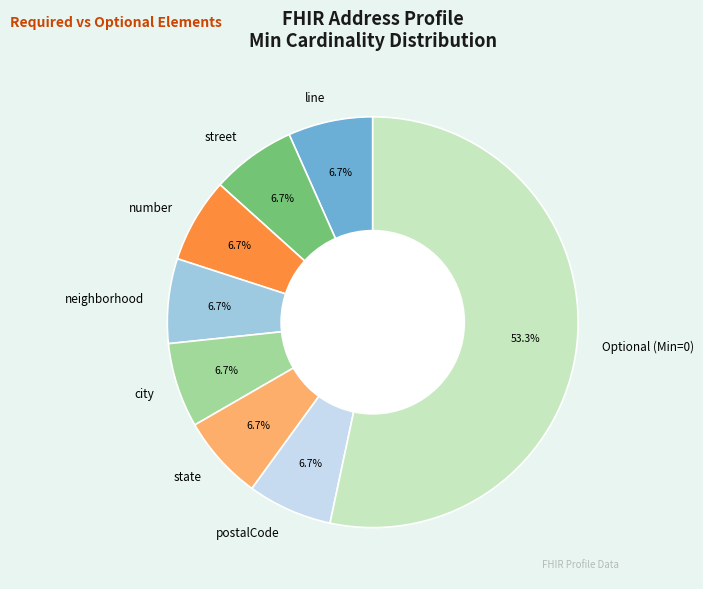

Do line and number together represent more than half of the pie?

No